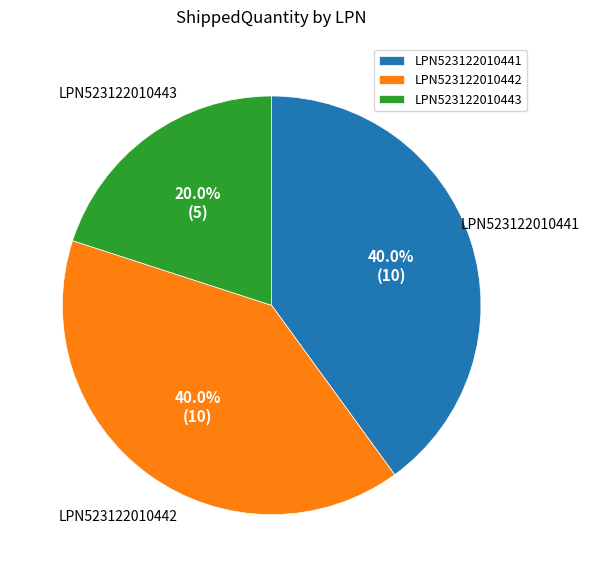

What is the total percentage of LPN523122010442 and LPN523122010443?

60.0%